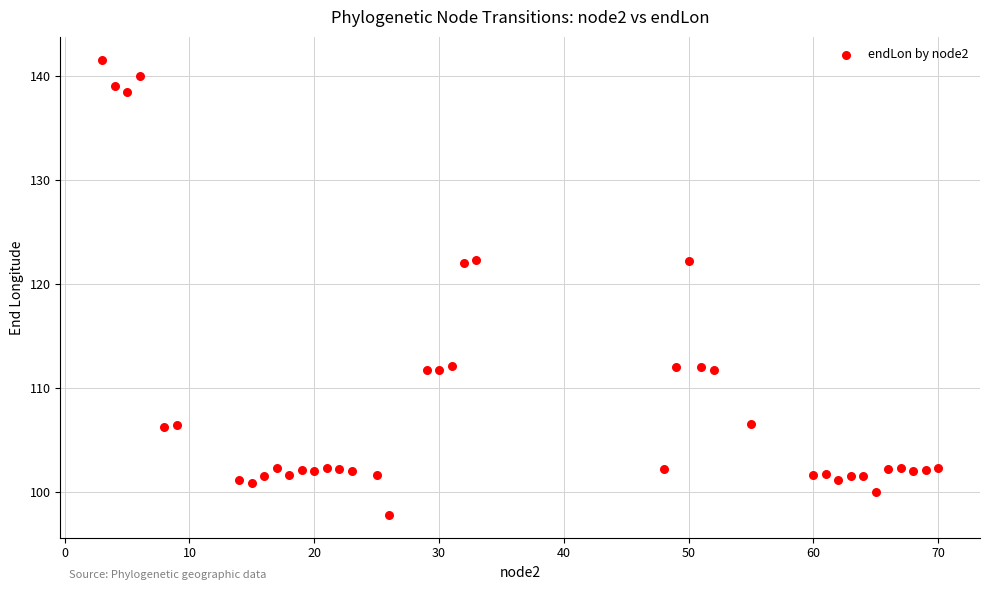

What is the range of Y values (max minus min)?

43.8